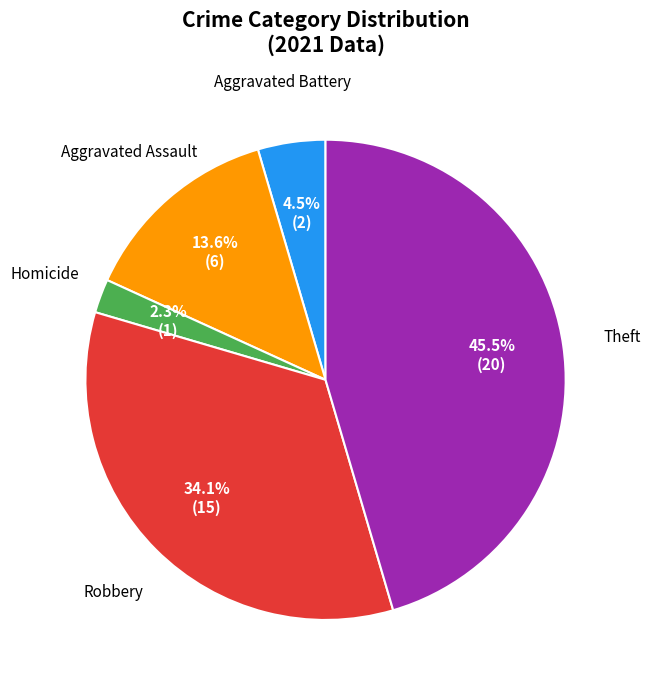

What is the total percentage of Robbery and Aggravated Assault?

47.7%